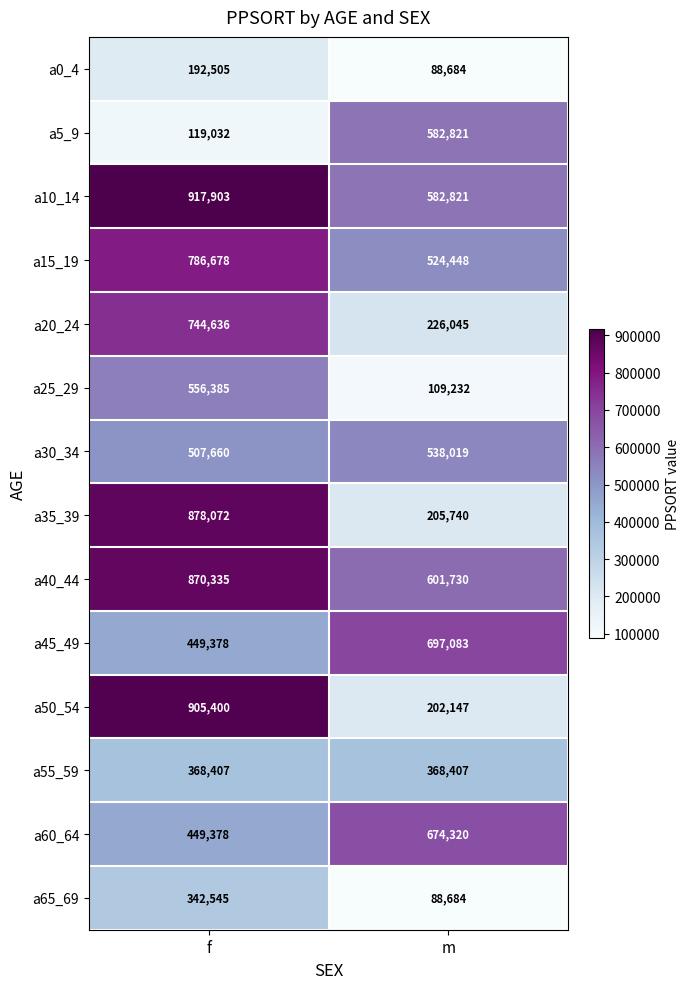

The value of a10_14 at m is 582821. True or false?

True